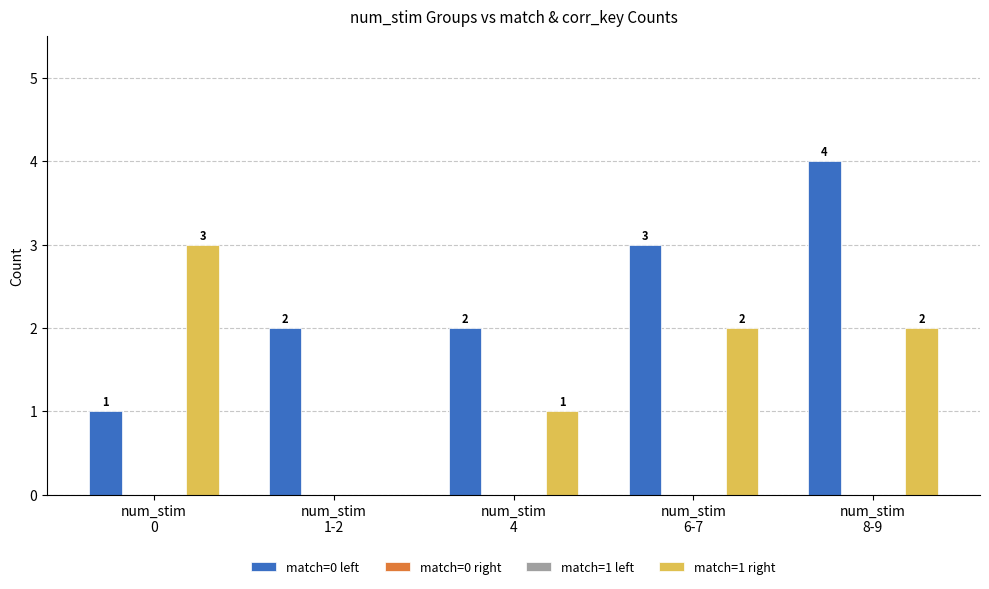

What is the difference between the highest and lowest values at num_stim
4?

2